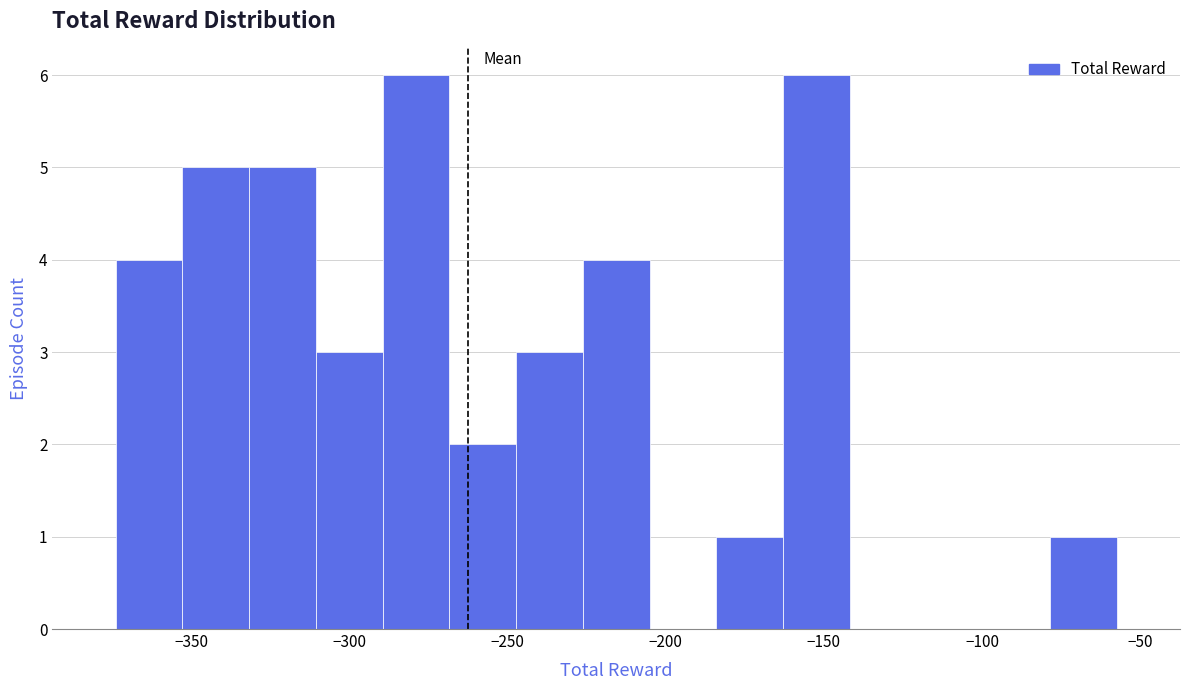

Reading left to right, list every bar in this chart as the range it spans on the x-axis followed by its height. Neither the bar edges nor the heights are printed on the chart, so give them approximately, as read against the axes.

-375 to -355: 4
-355 to -330: 5
-330 to -310: 5
-310 to -290: 3
-290 to -270: 6
-270 to -245: 2
-245 to -225: 3
-225 to -205: 4
-205 to -185: 0
-185 to -165: 1
-165 to -140: 6
-140 to -120: 0
-120 to -100: 0
-100 to -80: 0
-80 to -55: 1